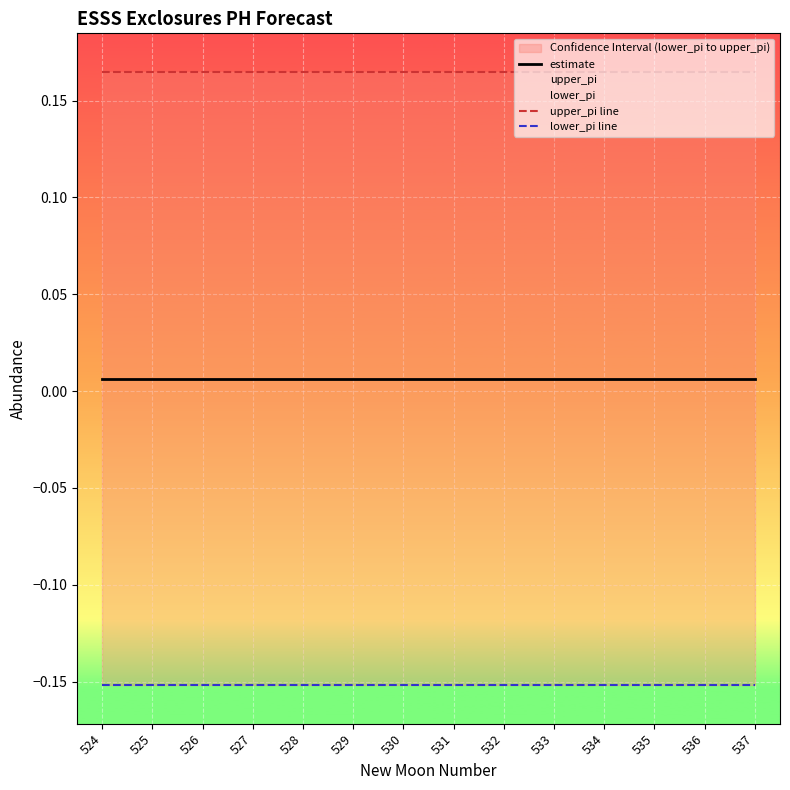

Which category has the highest value across all series?

537